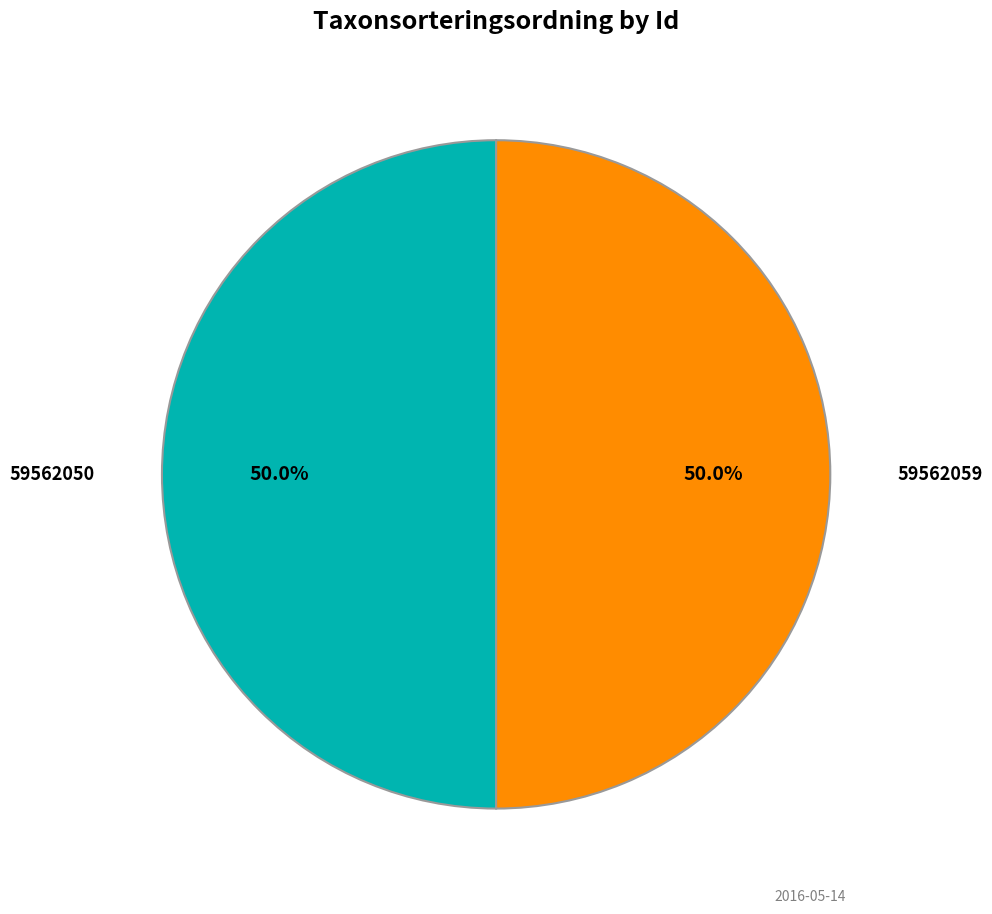

What is the smallest slice in the pie chart?

59562050